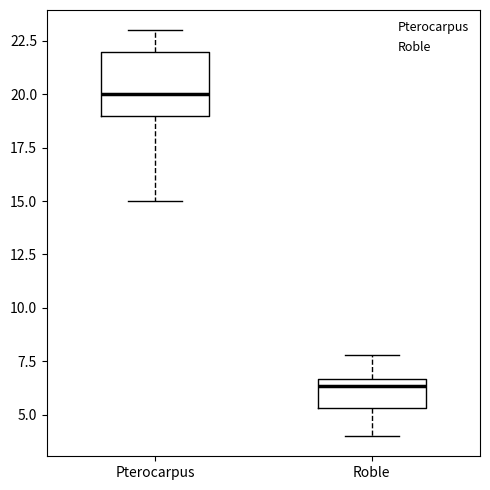

Comparing the boxes themselves (not the whiskers), which one is the tallest?

Pterocarpus